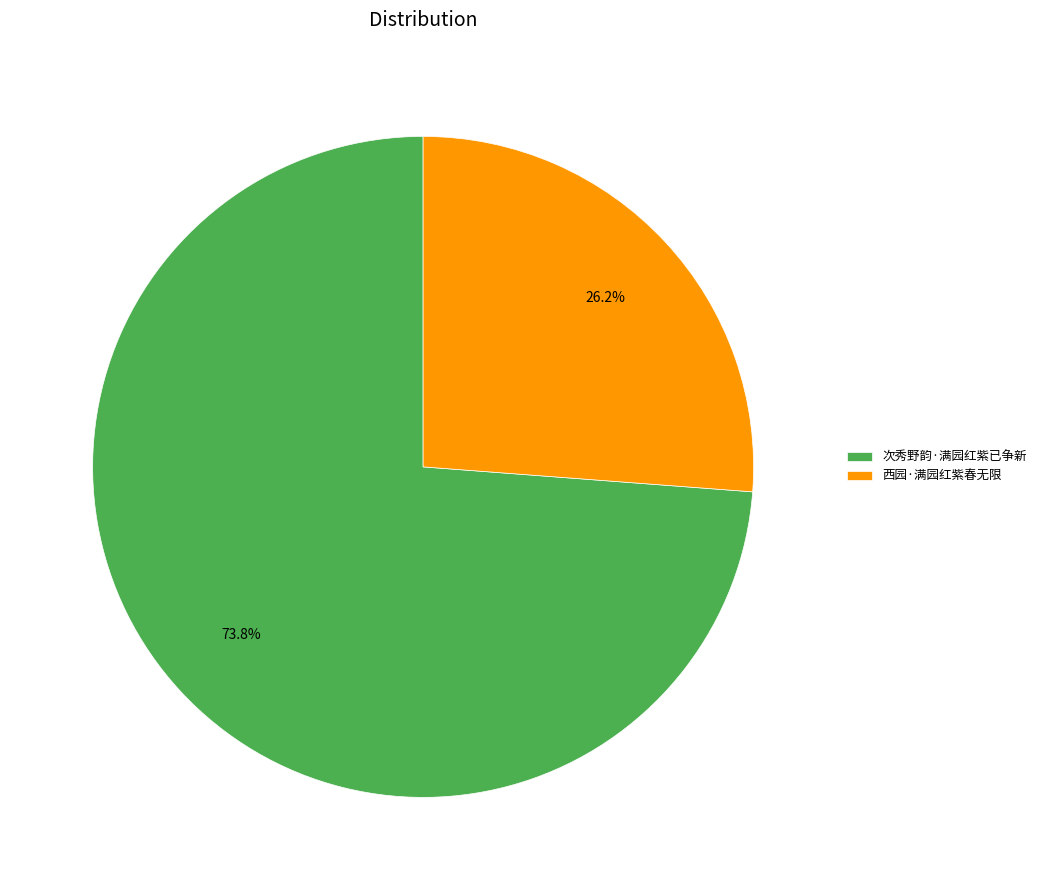

To the nearest percent, what is the combined percentage of 次秀野韵·满园红紫已争新 and 西园·满园红紫春无限?

100%